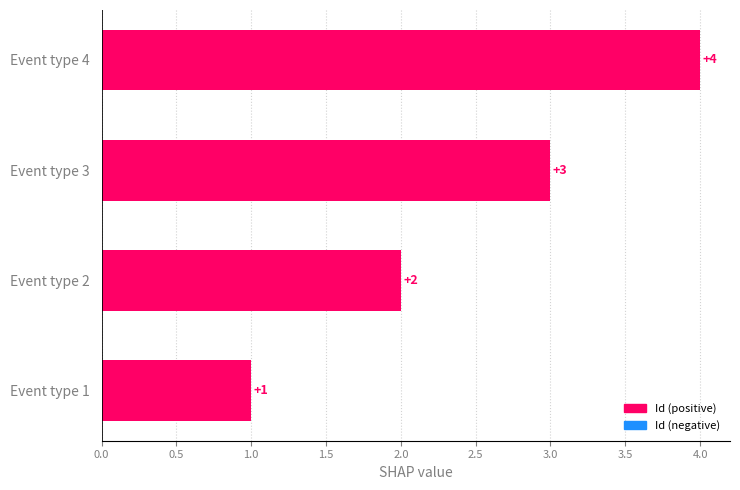

Count the values in the range 2 to 4.

3